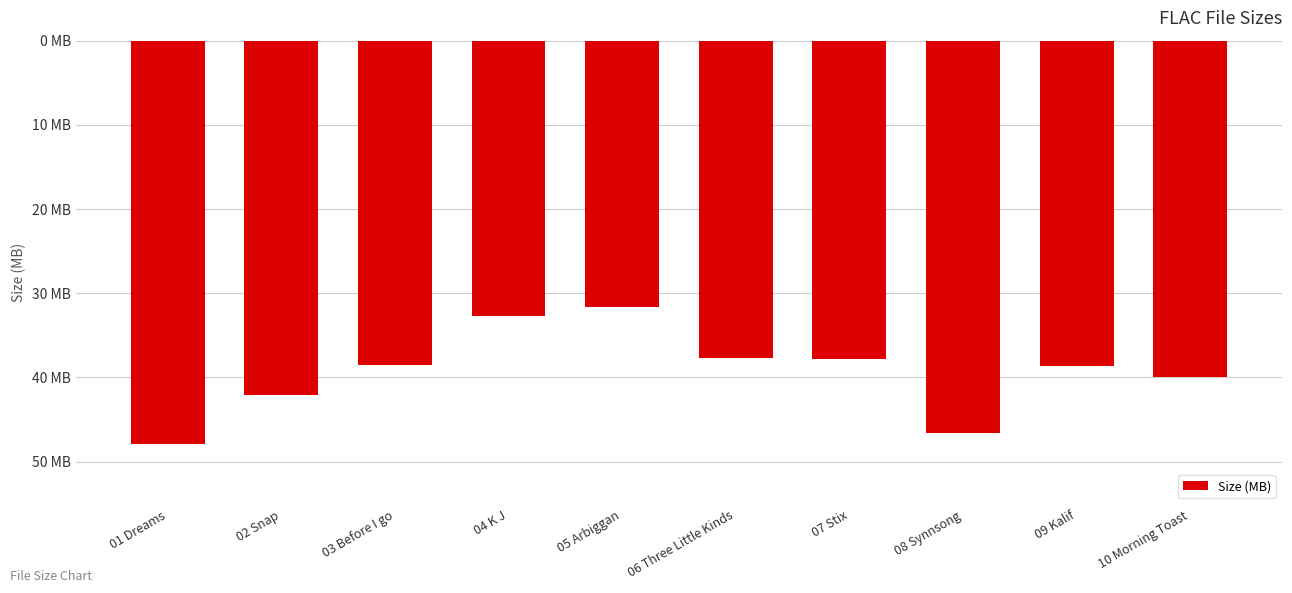

Does the chart contain any negative values?

Yes